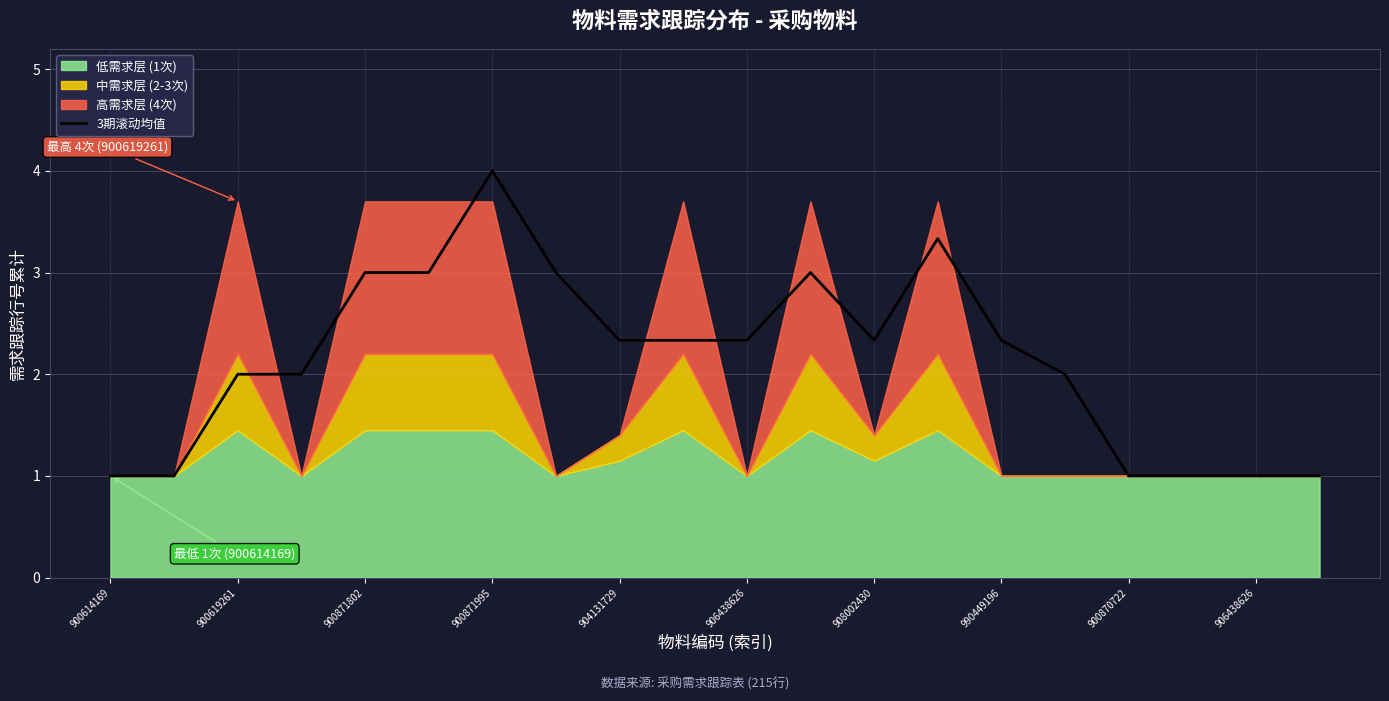

Which has a higher value, 900614169 or 17?

900614169